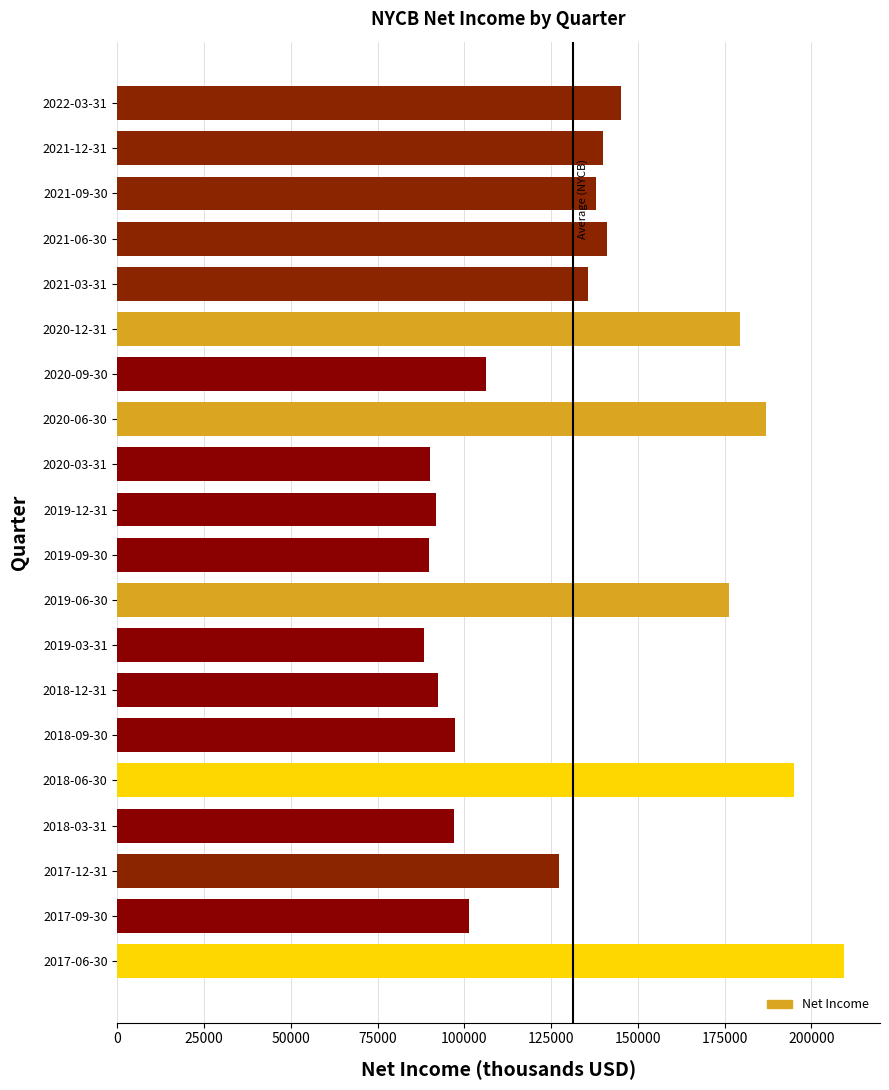

Count the number of data series in this chart.

1